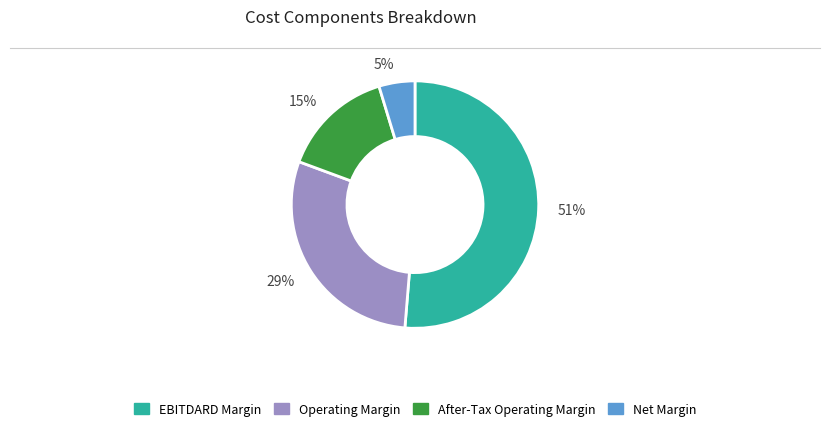

What is the largest slice in the pie chart?

51%